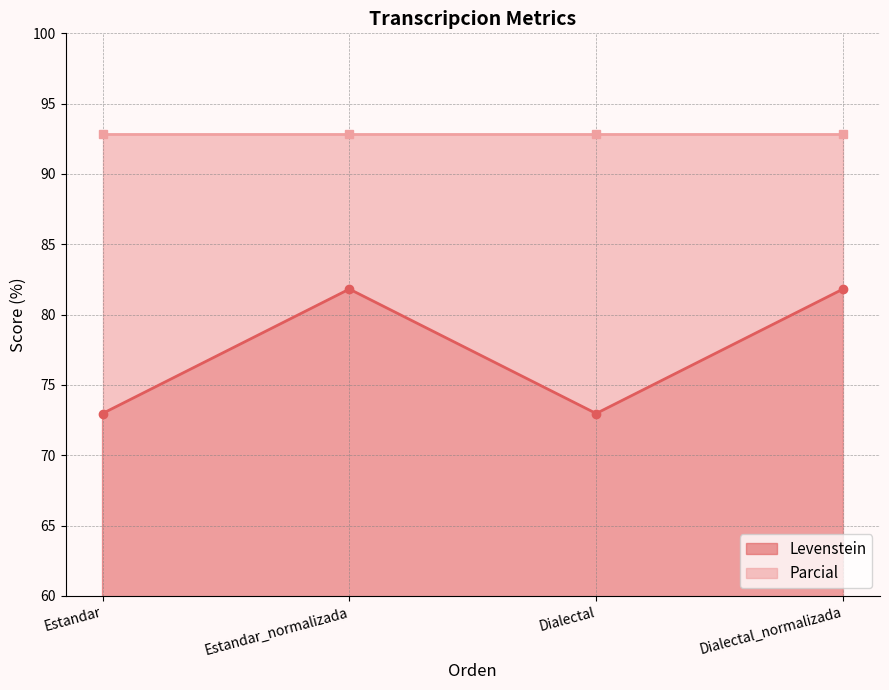

Where is the first local maximum for Levenstein?

Estandar_normalizada